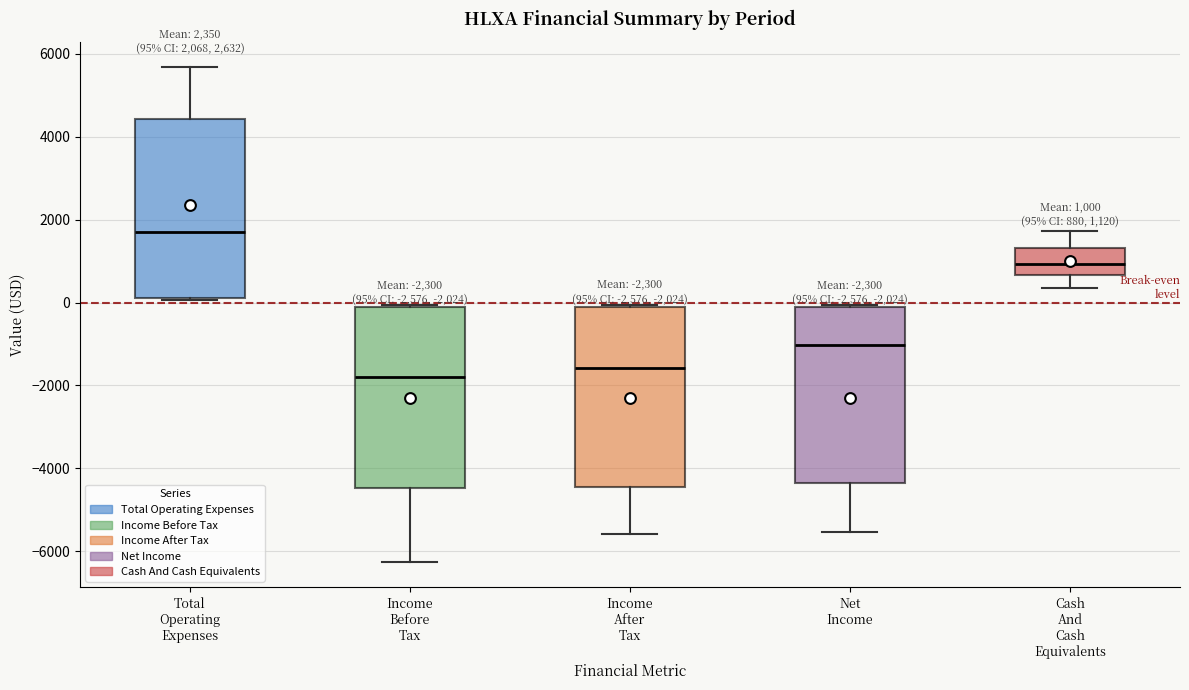

Which box's median line is the lowest?

Income Before Tax